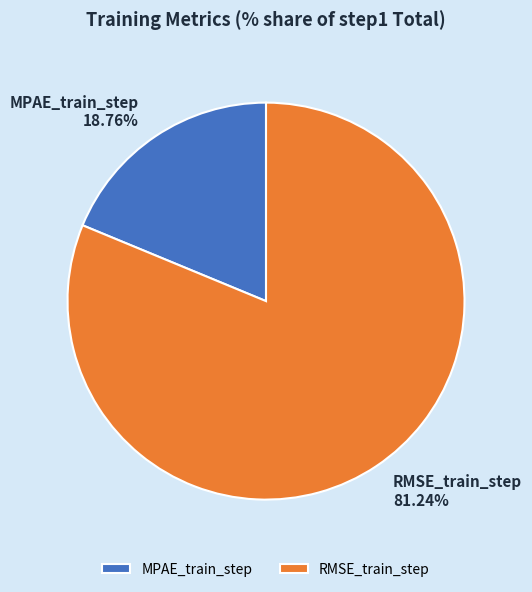

To the nearest percent, what is the combined percentage of MPAE_train_step and RMSE_train_step?

100%